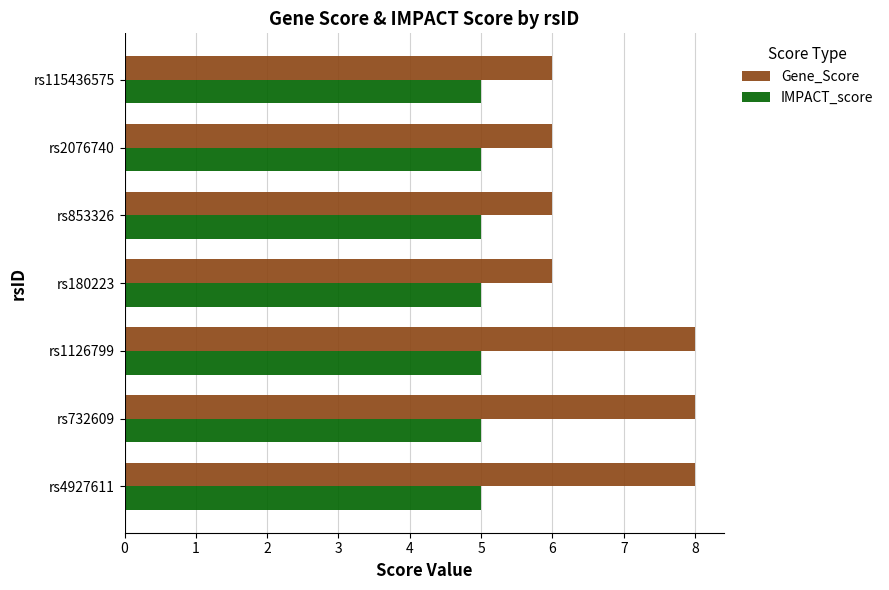

Which series has the largest total across all categories?

Gene_Score